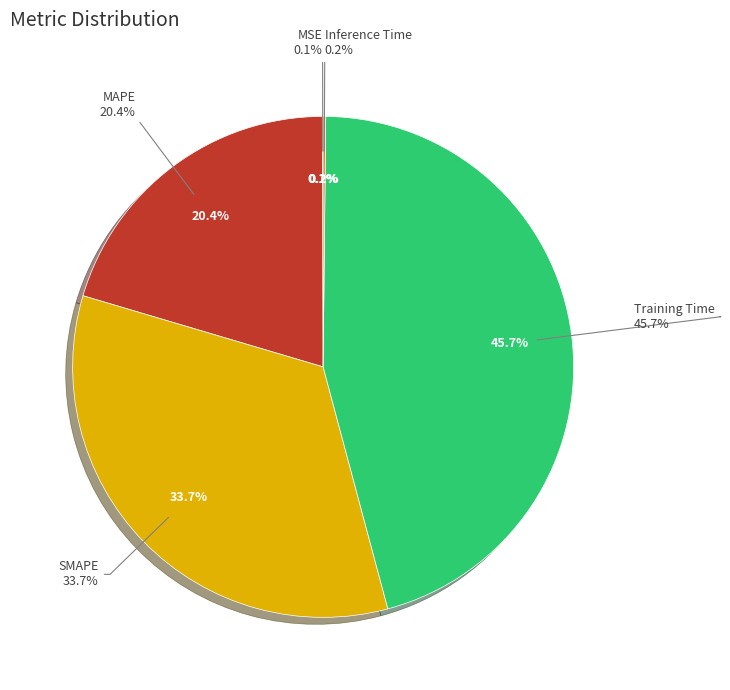

Does SMAPE represent more than half of the total?

No